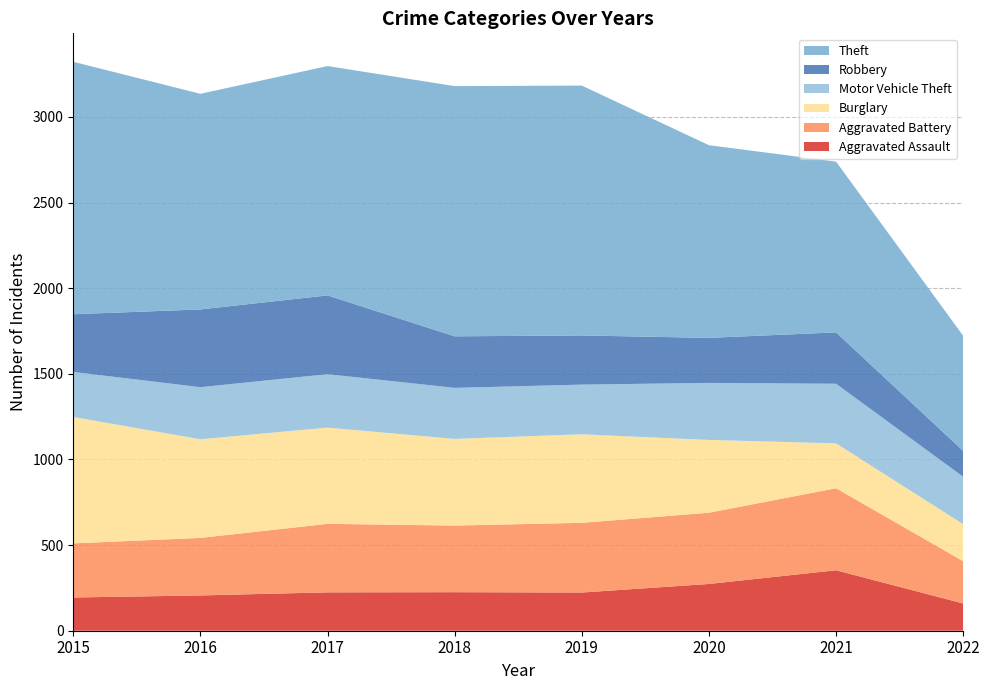

Reading left to right, list all the values displayed in this chart.

Aggravated Assault: 194	206	224	225	223	273	353	159
Aggravated Battery: 316	336	400	389	407	416	479	247
Burglary: 738	576	562	506	517	425	262	216
Motor Vehicle Theft: 263	304	312	298	290	333	348	277
Robbery: 337	454	460	301	287	263	300	151
Theft: 1474	1259	1339	1461	1459	1125	997	672